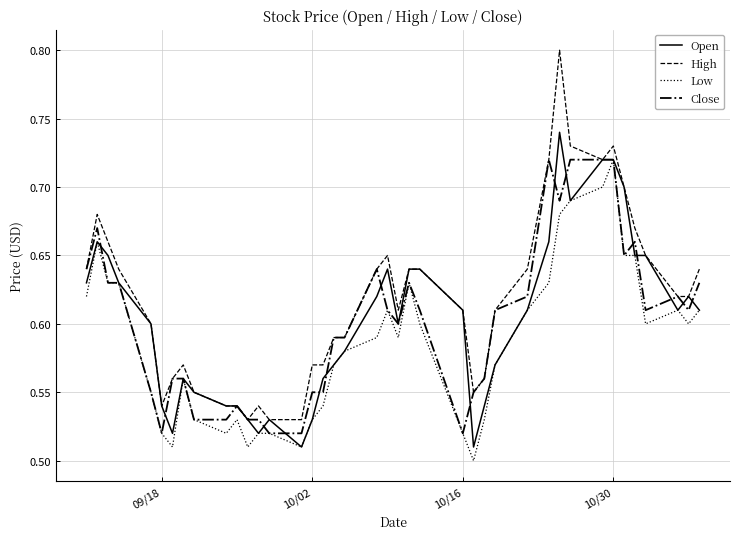

At how many categories does at least one series exceed 0?

40